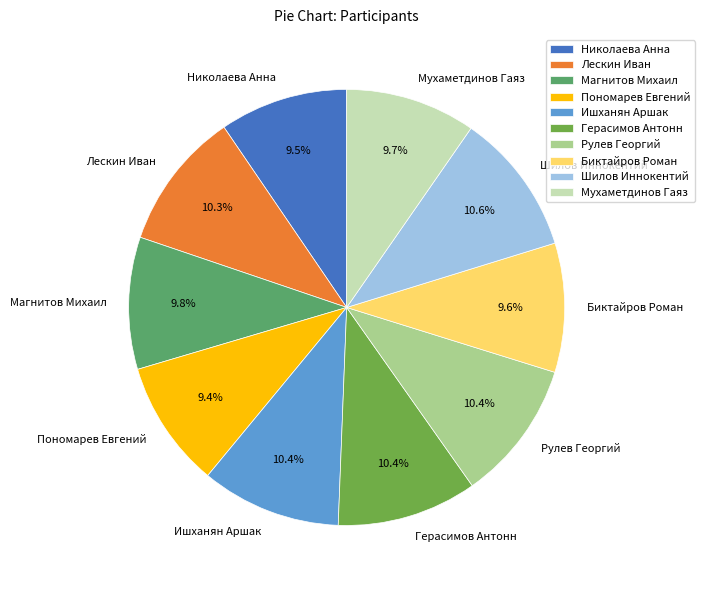

What percentage do Николаева Анна and Лескин Иван together represent?

19.8%